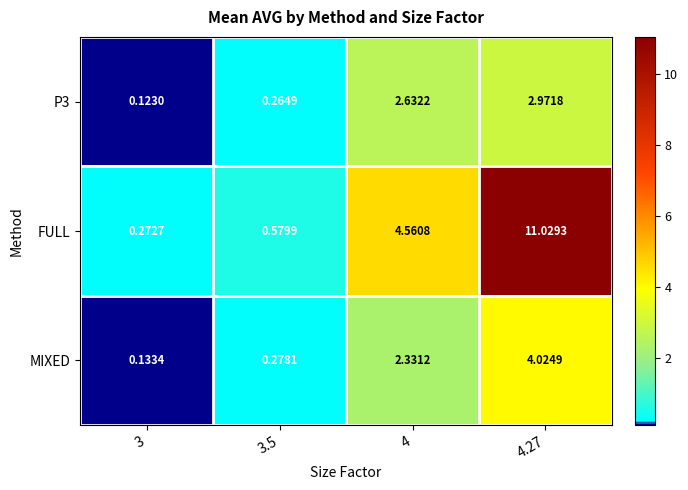

Which series changed the most between 3.5 and 4.27?

FULL